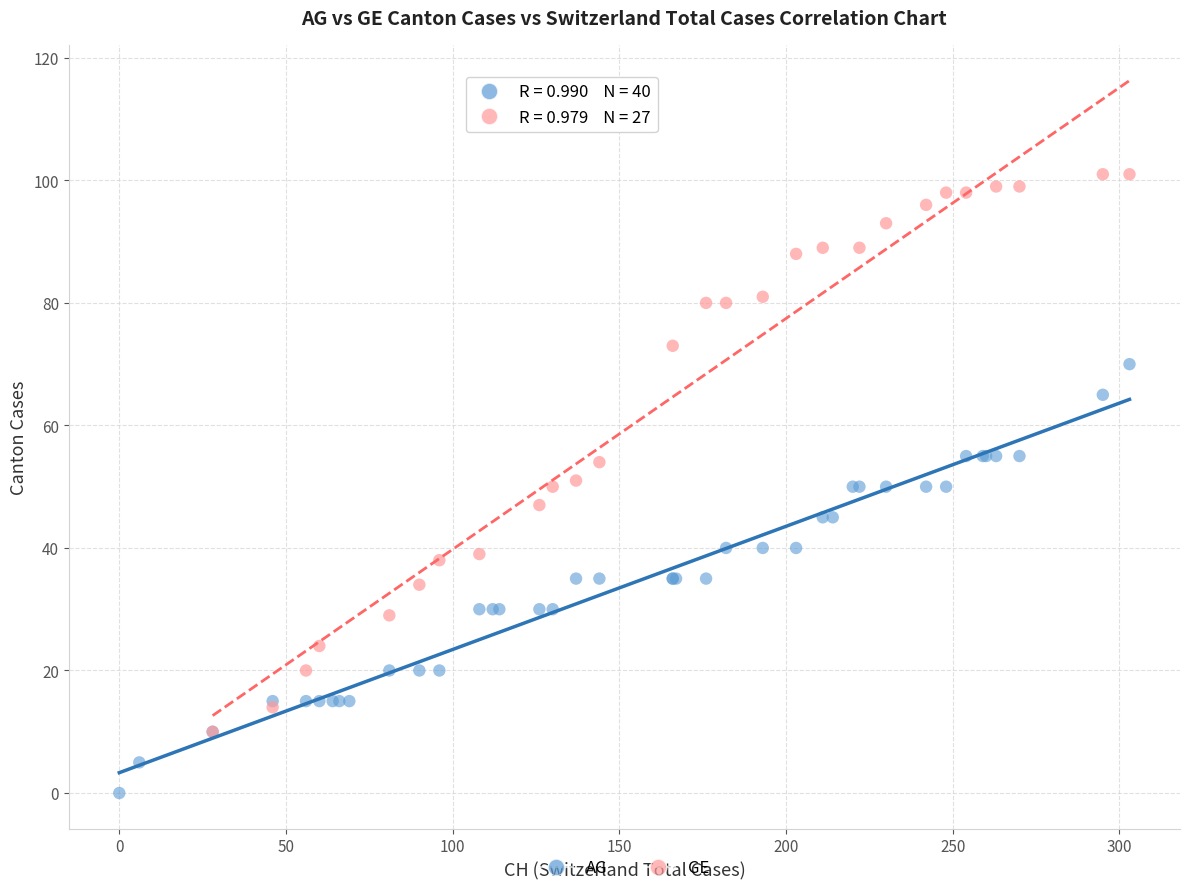

Which series has the largest Y range (max minus min)?

GE